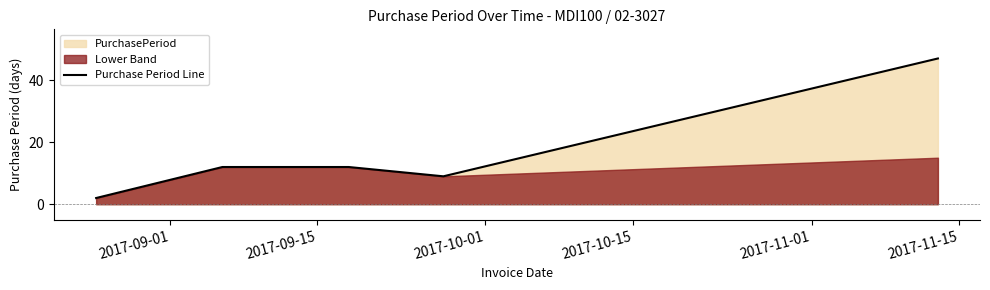

How many values exceed 12?

1